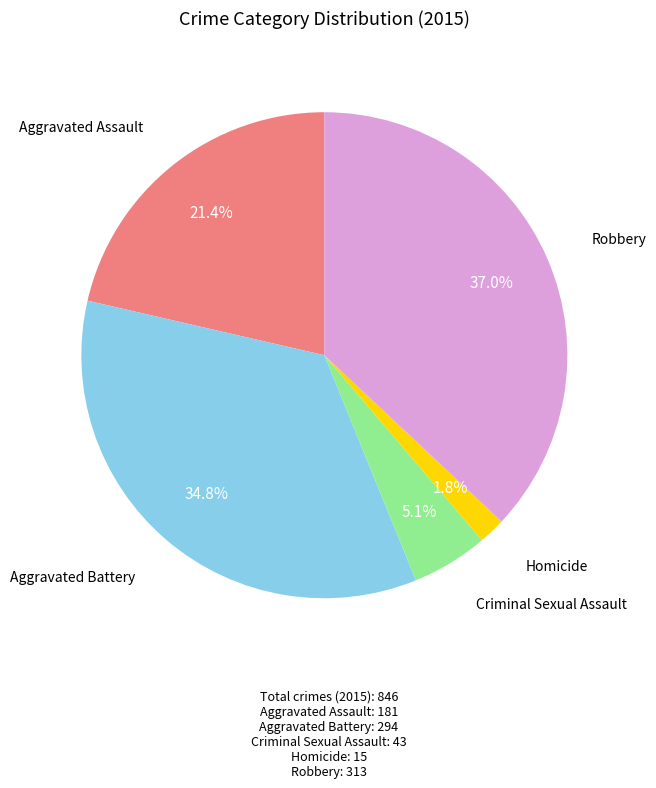

Does any single category account for the majority?

No